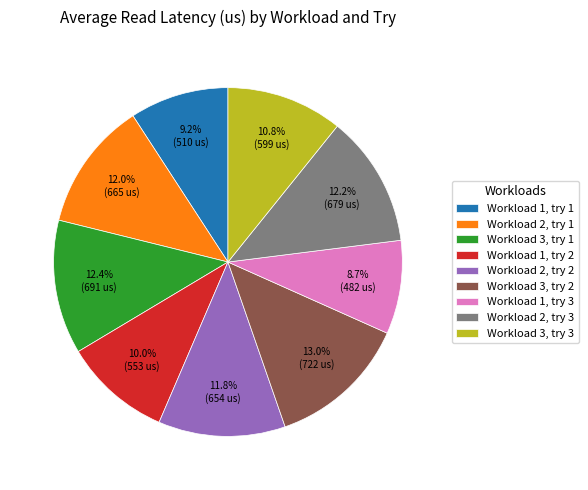

Is it true that Workload 3, try 3 is 11% of the pie?

True